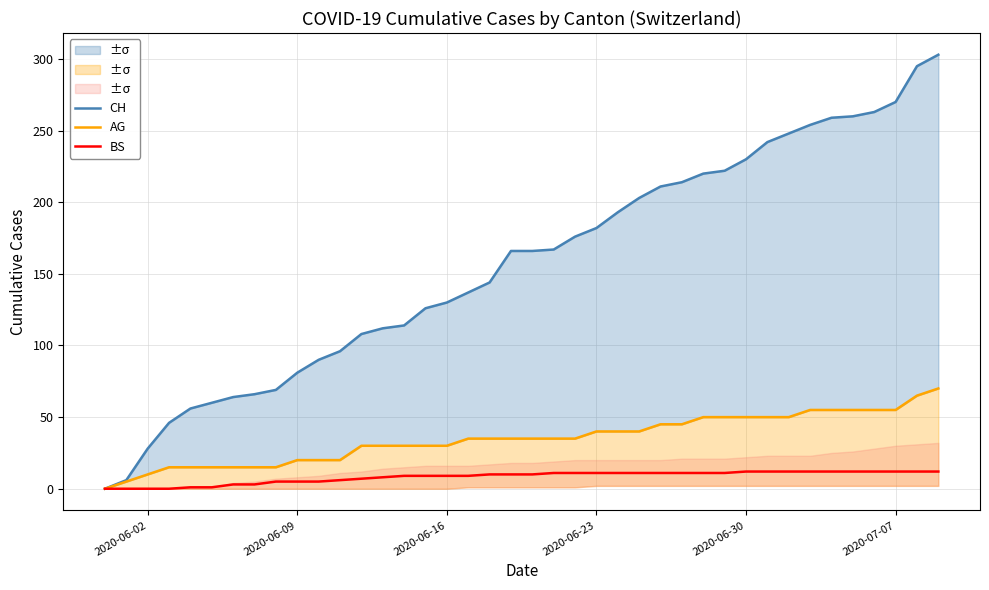

True or false: CH and BS cross at least once.

False